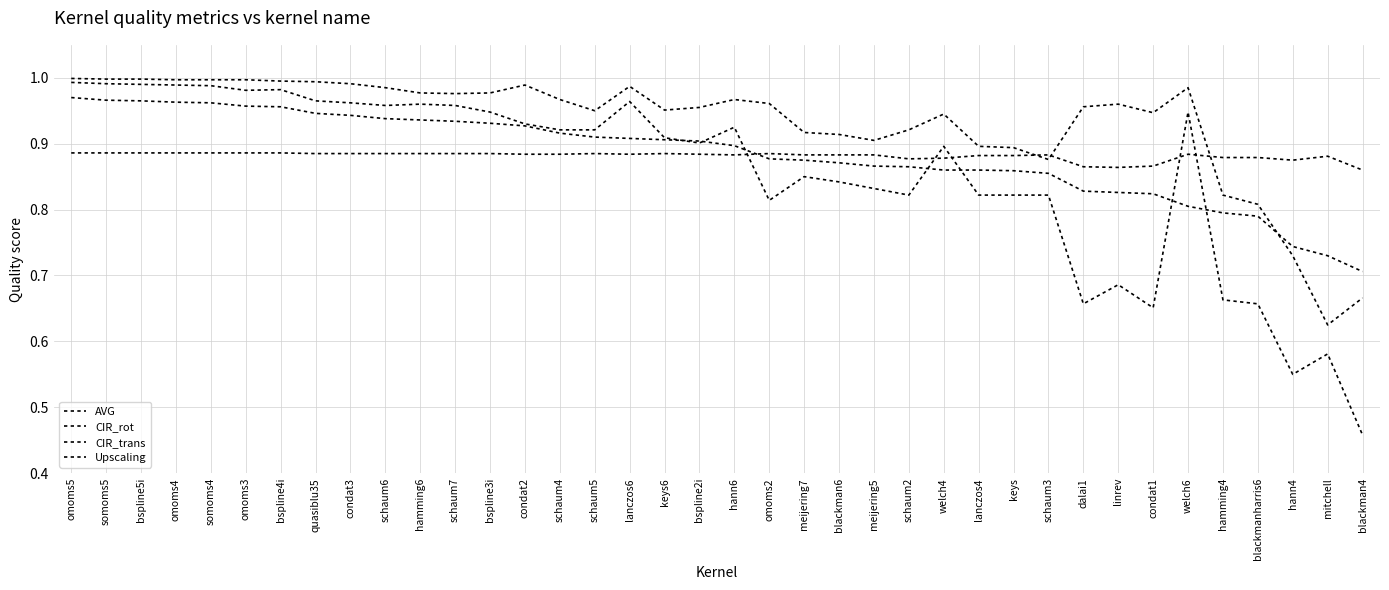

Reading left to right, list all the values displayed in this chart.

AVG: omoms5=1.0	somoms5=1.0	bspline5i=1.0	omoms4=1.0	somoms4=1.0	omoms3=1.0	bspline4i=1.0	quasiblu35=0.9	condat3=0.9	schaum6=0.9	hamming6=0.9	schaum7=0.9	bspline3i=0.9	condat2=0.9	schaum4=0.9	schaum5=0.9	lanczos6=0.9	keys6=0.9	bspline2i=0.9	hann6=0.9	omoms2=0.9	meijering7=0.9	blackman6=0.9	meijering5=0.9	schaum2=0.9	welch4=0.9	lanczos4=0.9	keys=0.9	schaum3=0.9	dalai1=0.8	linrev=0.8	condat1=0.8	welch6=0.8	hamming4=0.8	blackmanharris6=0.8	hann4=0.7	mitchell=0.7	blackman4=0.7
CIR_rot: omoms5=1.0	somoms5=1.0	bspline5i=1.0	omoms4=1.0	somoms4=1.0	omoms3=1.0	bspline4i=1.0	quasiblu35=1.0	condat3=1.0	schaum6=1.0	hamming6=1.0	schaum7=1.0	bspline3i=1.0	condat2=1.0	schaum4=1.0	schaum5=0.9	lanczos6=1.0	keys6=1.0	bspline2i=1.0	hann6=1.0	omoms2=1.0	meijering7=0.9	blackman6=0.9	meijering5=0.9	schaum2=0.9	welch4=0.9	lanczos4=0.9	keys=0.9	schaum3=0.9	dalai1=1.0	linrev=1.0	condat1=0.9	welch6=1.0	hamming4=0.8	blackmanharris6=0.8	hann4=0.7	mitchell=0.6	blackman4=0.7
CIR_trans: omoms5=1.0	somoms5=1.0	bspline5i=1.0	omoms4=1.0	somoms4=1.0	omoms3=1.0	bspline4i=1.0	quasiblu35=1.0	condat3=1.0	schaum6=1.0	hamming6=1.0	schaum7=1.0	bspline3i=0.9	condat2=0.9	schaum4=0.9	schaum5=0.9	lanczos6=1.0	keys6=0.9	bspline2i=0.9	hann6=0.9	omoms2=0.8	meijering7=0.8	blackman6=0.8	meijering5=0.8	schaum2=0.8	welch4=0.9	lanczos4=0.8	keys=0.8	schaum3=0.8	dalai1=0.7	linrev=0.7	condat1=0.7	welch6=0.9	hamming4=0.7	blackmanharris6=0.7	hann4=0.6	mitchell=0.6	blackman4=0.5
Upscaling: omoms5=0.9	somoms5=0.9	bspline5i=0.9	omoms4=0.9	somoms4=0.9	omoms3=0.9	bspline4i=0.9	quasiblu35=0.9	condat3=0.9	schaum6=0.9	hamming6=0.9	schaum7=0.9	bspline3i=0.9	condat2=0.9	schaum4=0.9	schaum5=0.9	lanczos6=0.9	keys6=0.9	bspline2i=0.9	hann6=0.9	omoms2=0.9	meijering7=0.9	blackman6=0.9	meijering5=0.9	schaum2=0.9	welch4=0.9	lanczos4=0.9	keys=0.9	schaum3=0.9	dalai1=0.9	linrev=0.9	condat1=0.9	welch6=0.9	hamming4=0.9	blackmanharris6=0.9	hann4=0.9	mitchell=0.9	blackman4=0.9